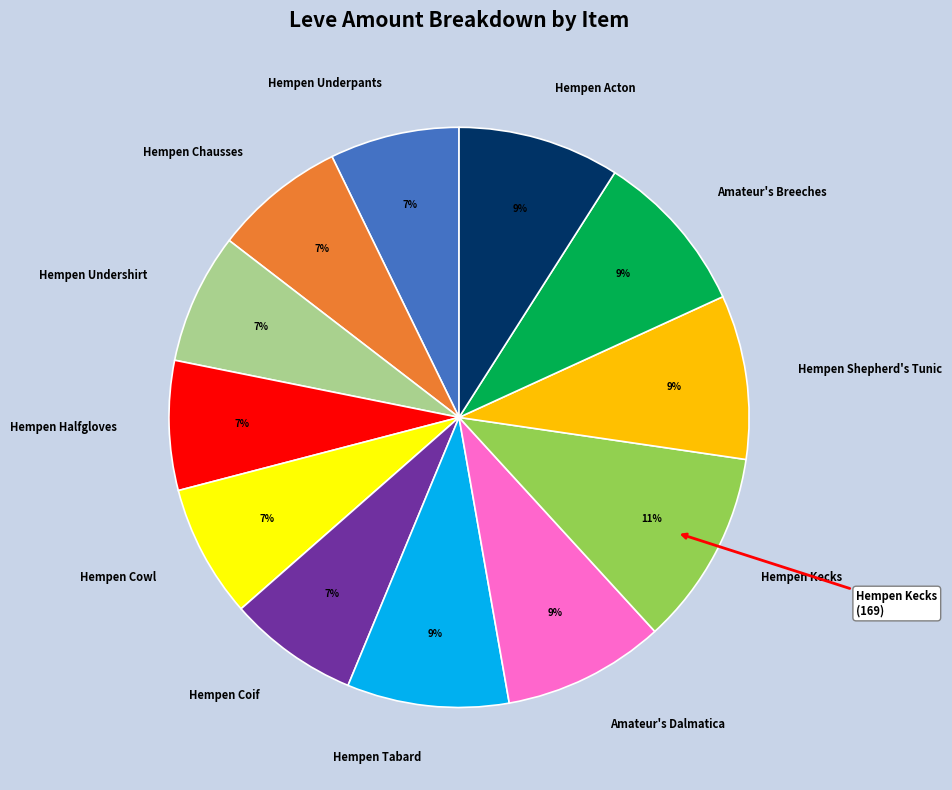

To the nearest percent, what is the average slice percentage?

8%